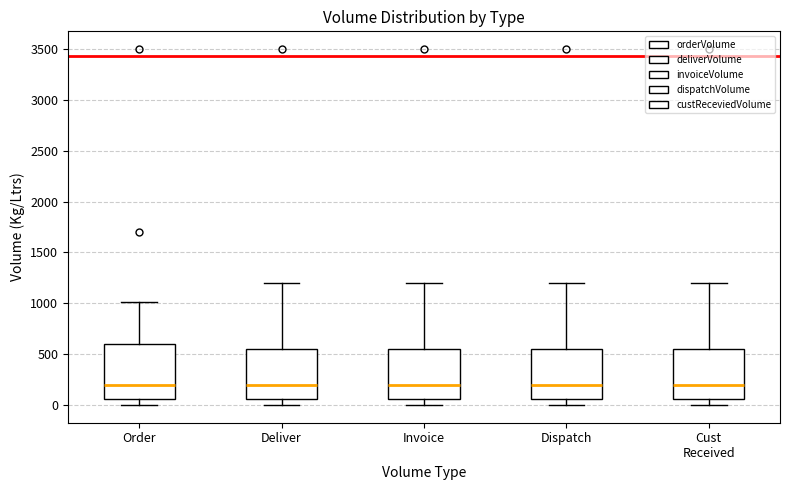

Where does the median line of the box for Cust Received sit on the y-axis? The values are not printed on the chart, so give them approximately, as read against the axis.

200